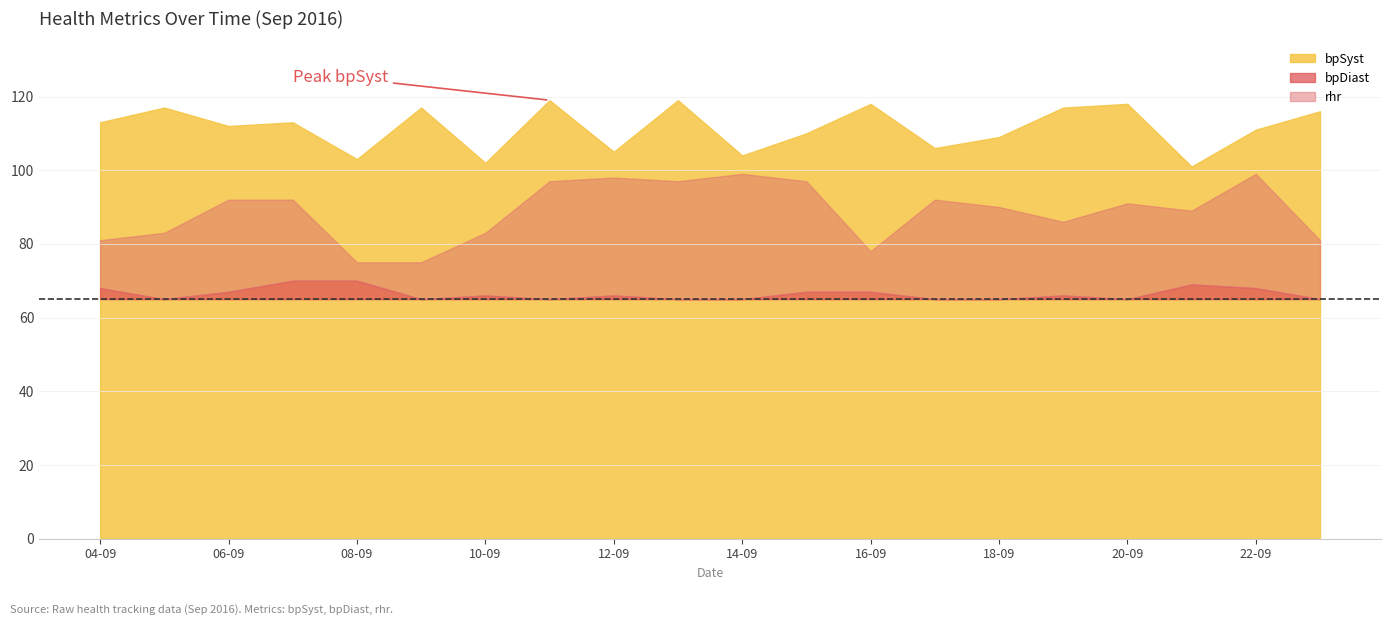

True or false: bpSyst and bpDiast cross at least once.

False